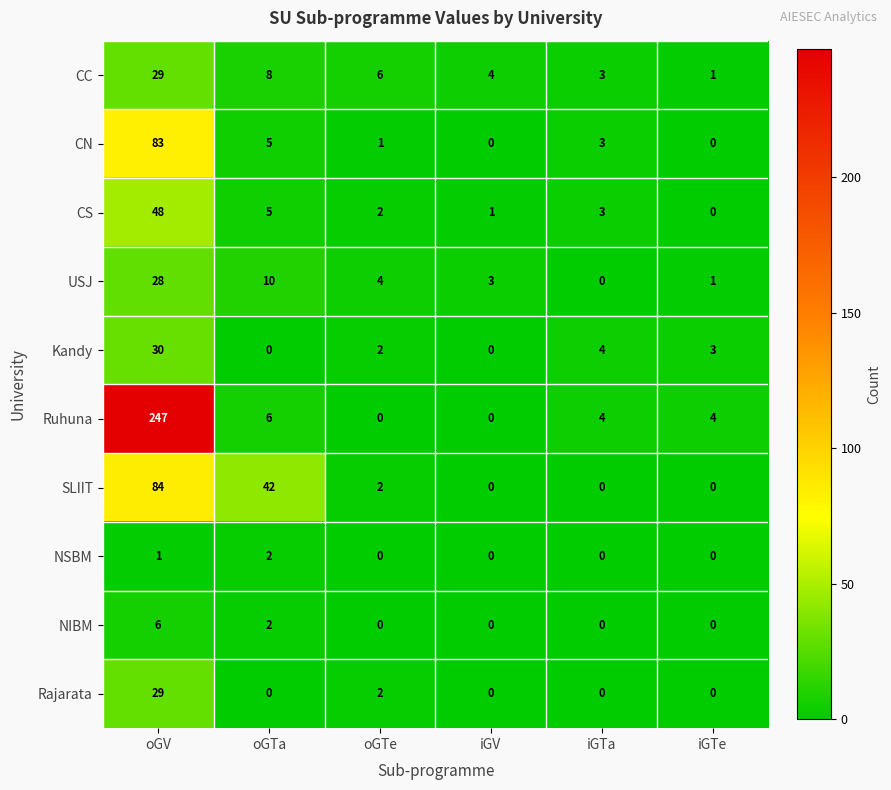

At which category does the chart reach its peak across all series?

oGV